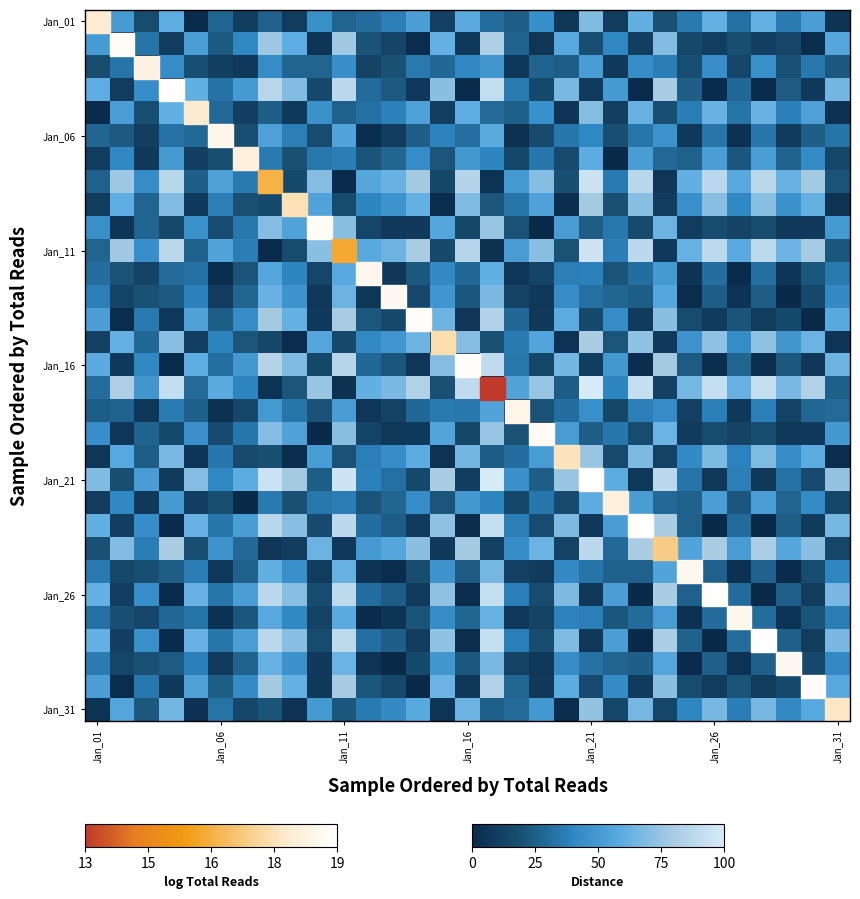

At how many categories does at least one series exceed 21?

31